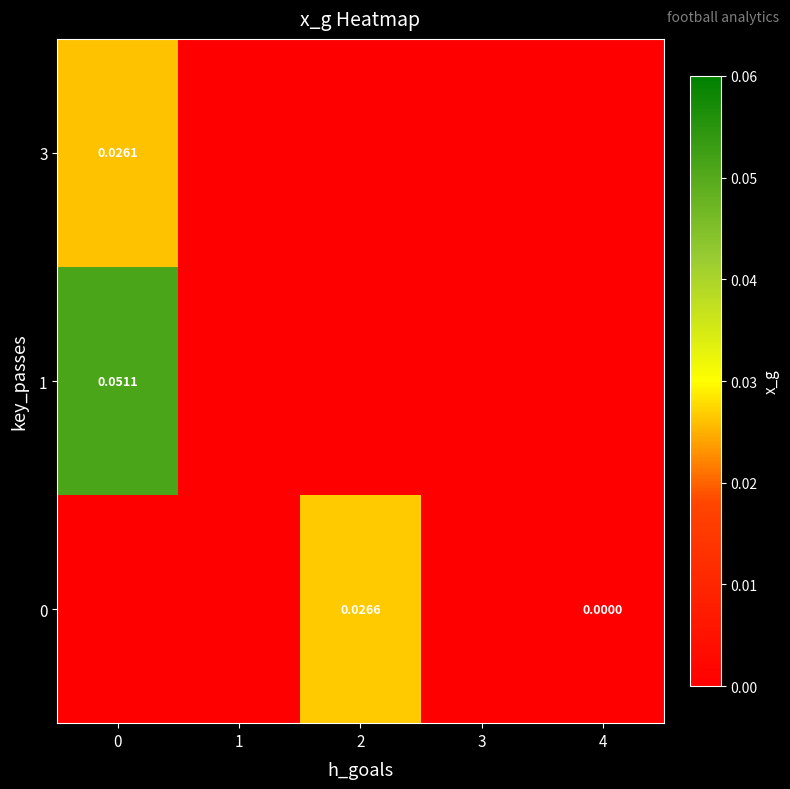

Which has a higher value, 2 or 3?

2